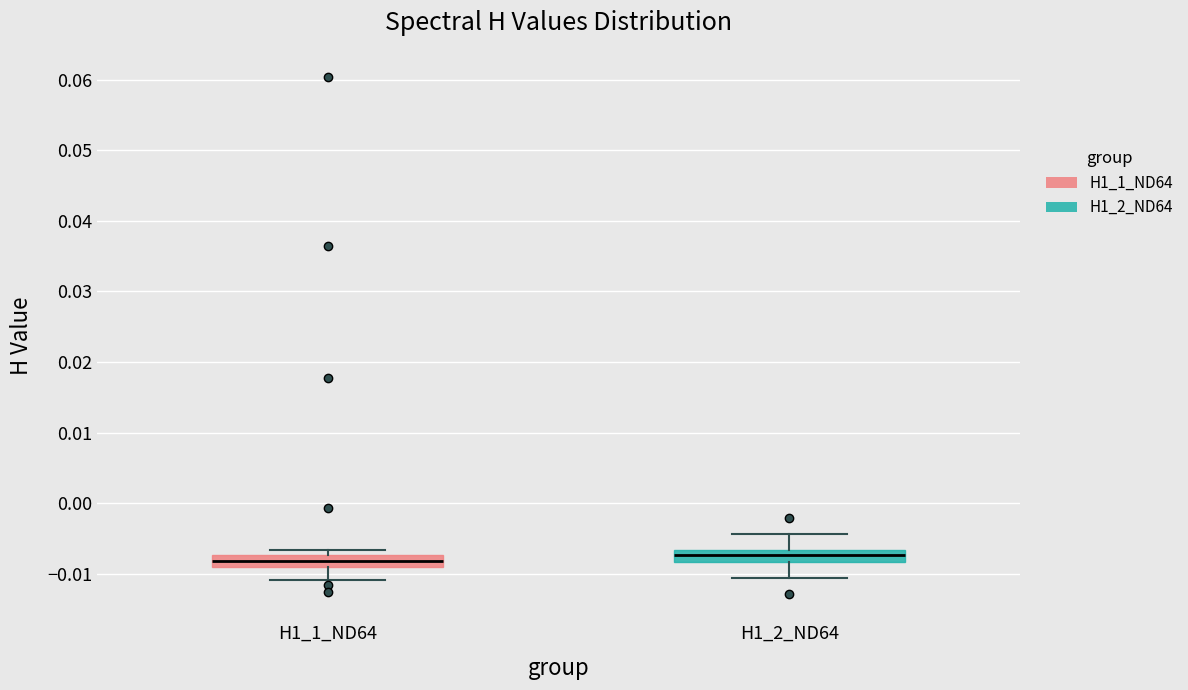

Where does the upper whisker of the box for H1_2_ND64 end on the y-axis? The values are not printed on the chart, so give them approximately, as read against the axis.

-0.004